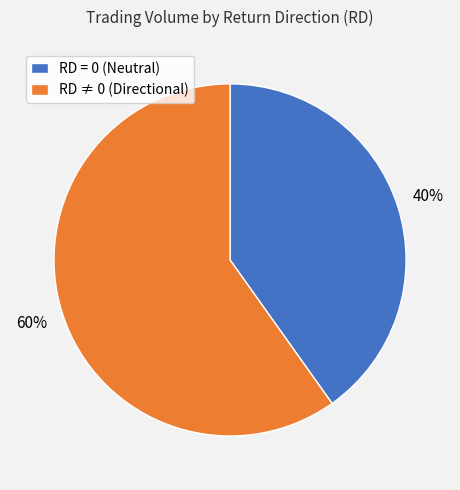

Rank the categories by value from lowest to highest.

RD = 0 (Neutral), RD ≠ 0 (Directional)